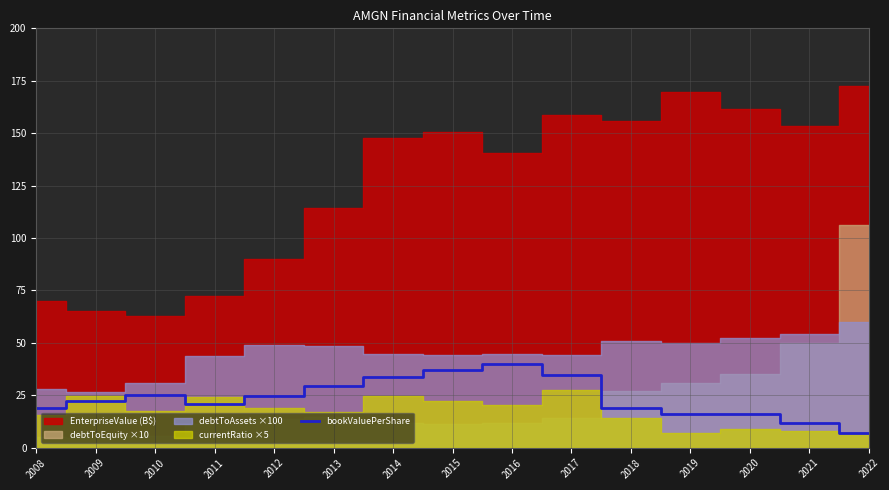

True or false: the data has more than 0 interior local peaks.

True